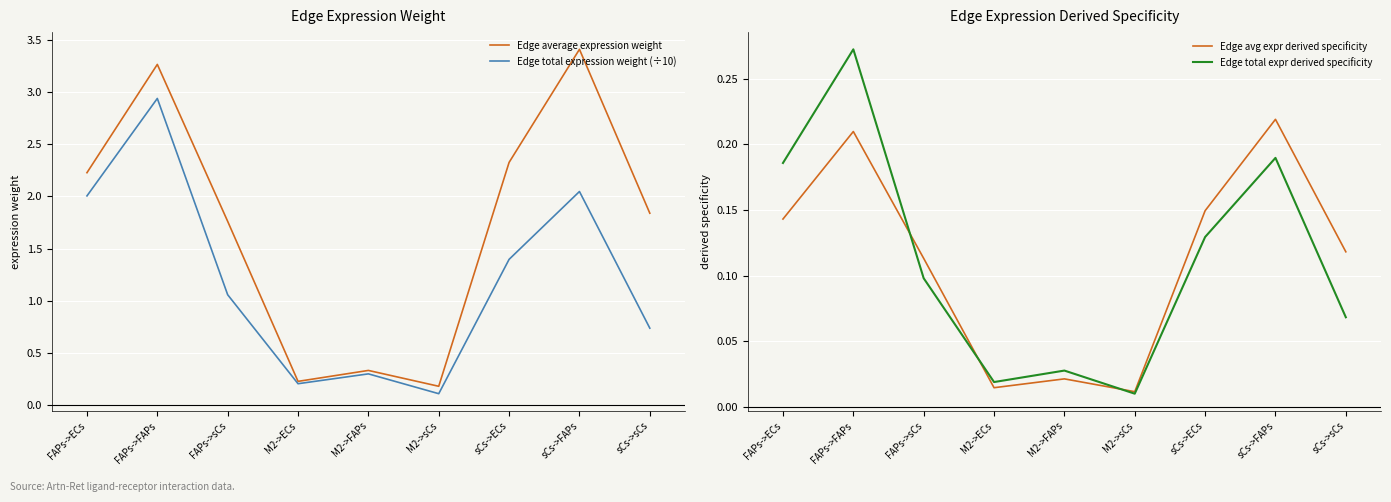

Reading left to right, list all the values displayed in this chart.

Edge average expression weight: FAPs->ECs=2.2	FAPs->FAPs=3.3	FAPs->sCs=1.8	M2->ECs=0.2	M2->FAPs=0.3	M2->sCs=0.2	sCs->ECs=2.3	sCs->FAPs=3.4	sCs->sCs=1.8
Edge total expression weight (÷10): FAPs->ECs=2.0	FAPs->FAPs=2.9	FAPs->sCs=1.1	M2->ECs=0.2	M2->FAPs=0.3	M2->sCs=0.1	sCs->ECs=1.4	sCs->FAPs=2.0	sCs->sCs=0.7
Edge avg expr derived specificity: FAPs->ECs=0.1	FAPs->FAPs=0.2	FAPs->sCs=0.1	M2->ECs=0.0	M2->FAPs=0.0	M2->sCs=0.0	sCs->ECs=0.1	sCs->FAPs=0.2	sCs->sCs=0.1
Edge total expr derived specificity: FAPs->ECs=0.2	FAPs->FAPs=0.3	FAPs->sCs=0.1	M2->ECs=0.0	M2->FAPs=0.0	M2->sCs=0.0	sCs->ECs=0.1	sCs->FAPs=0.2	sCs->sCs=0.1